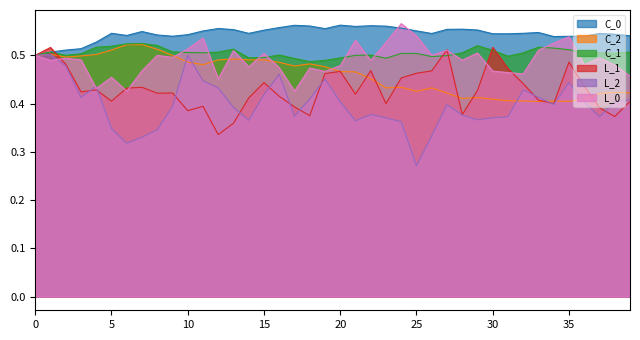

Reading left to right, extract all data points from this chart.

C_0: 0=0.5	1=0.5	2=0.5	3=0.5	4=0.5	5=0.5	6=0.5	7=0.5	8=0.5	9=0.5	10=0.5	11=0.6	12=0.6	13=0.6	14=0.5	15=0.6	16=0.6	17=0.6	18=0.6	19=0.6	20=0.6	21=0.6	22=0.6	23=0.6	24=0.6	25=0.6	26=0.5	27=0.6	28=0.6	29=0.6	30=0.5	31=0.5	32=0.5	33=0.5	34=0.5	35=0.5	36=0.5	37=0.5	38=0.5	39=0.5
C_2: 0=0.5	1=0.5	2=0.5	3=0.5	4=0.5	5=0.5	6=0.5	7=0.5	8=0.5	9=0.5	10=0.5	11=0.5	12=0.5	13=0.5	14=0.5	15=0.5	16=0.5	17=0.5	18=0.5	19=0.5	20=0.5	21=0.5	22=0.5	23=0.4	24=0.4	25=0.4	26=0.4	27=0.4	28=0.4	29=0.4	30=0.4	31=0.4	32=0.4	33=0.4	34=0.4	35=0.4	36=0.4	37=0.4	38=0.4	39=0.4
C_1: 0=0.5	1=0.5	2=0.5	3=0.5	4=0.5	5=0.5	6=0.5	7=0.5	8=0.5	9=0.5	10=0.5	11=0.5	12=0.5	13=0.5	14=0.5	15=0.5	16=0.5	17=0.5	18=0.5	19=0.5	20=0.5	21=0.5	22=0.5	23=0.5	24=0.5	25=0.5	26=0.5	27=0.5	28=0.5	29=0.5	30=0.5	31=0.5	32=0.5	33=0.5	34=0.5	35=0.5	36=0.5	37=0.5	38=0.5	39=0.5
L_1: 0=0.5	1=0.5	2=0.5	3=0.4	4=0.4	5=0.4	6=0.4	7=0.4	8=0.4	9=0.4	10=0.4	11=0.4	12=0.3	13=0.4	14=0.4	15=0.4	16=0.4	17=0.4	18=0.4	19=0.5	20=0.5	21=0.4	22=0.5	23=0.4	24=0.5	25=0.5	26=0.5	27=0.5	28=0.4	29=0.4	30=0.5	31=0.5	32=0.4	33=0.4	34=0.4	35=0.5	36=0.4	37=0.4	38=0.4	39=0.4
L_2: 0=0.5	1=0.5	2=0.5	3=0.4	4=0.4	5=0.3	6=0.3	7=0.3	8=0.3	9=0.4	10=0.5	11=0.4	12=0.4	13=0.4	14=0.4	15=0.4	16=0.5	17=0.4	18=0.4	19=0.5	20=0.4	21=0.4	22=0.4	23=0.4	24=0.4	25=0.3	26=0.3	27=0.4	28=0.4	29=0.4	30=0.4	31=0.4	32=0.4	33=0.4	34=0.4	35=0.4	36=0.4	37=0.4	38=0.4	39=0.4
L_0: 0=0.5	1=0.5	2=0.5	3=0.5	4=0.4	5=0.5	6=0.4	7=0.5	8=0.5	9=0.5	10=0.5	11=0.5	12=0.5	13=0.5	14=0.5	15=0.5	16=0.5	17=0.4	18=0.5	19=0.5	20=0.5	21=0.5	22=0.5	23=0.5	24=0.6	25=0.5	26=0.5	27=0.5	28=0.5	29=0.5	30=0.5	31=0.5	32=0.5	33=0.5	34=0.5	35=0.5	36=0.5	37=0.5	38=0.5	39=0.5